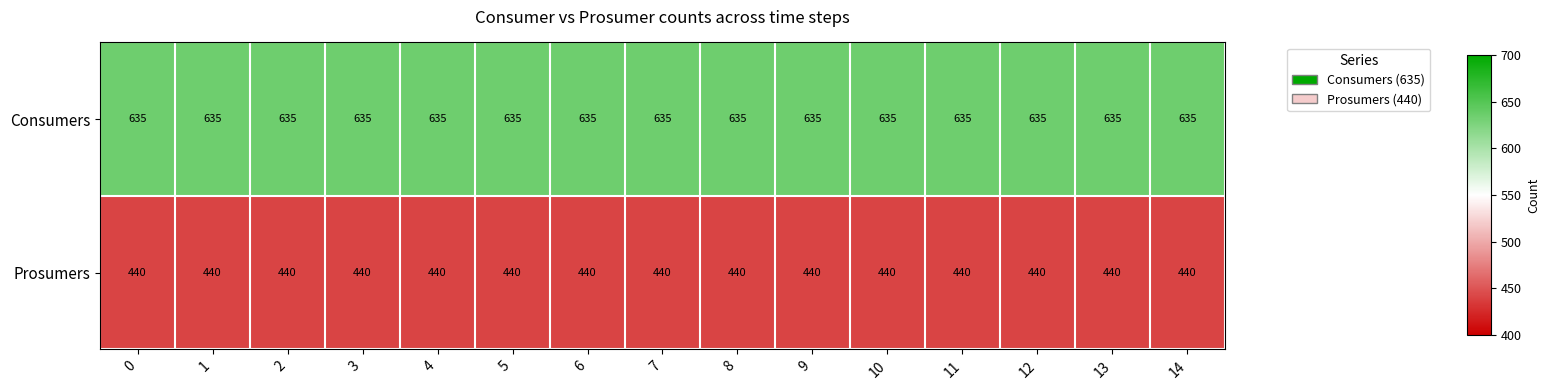

Which series has the largest total across all categories?

Consumers